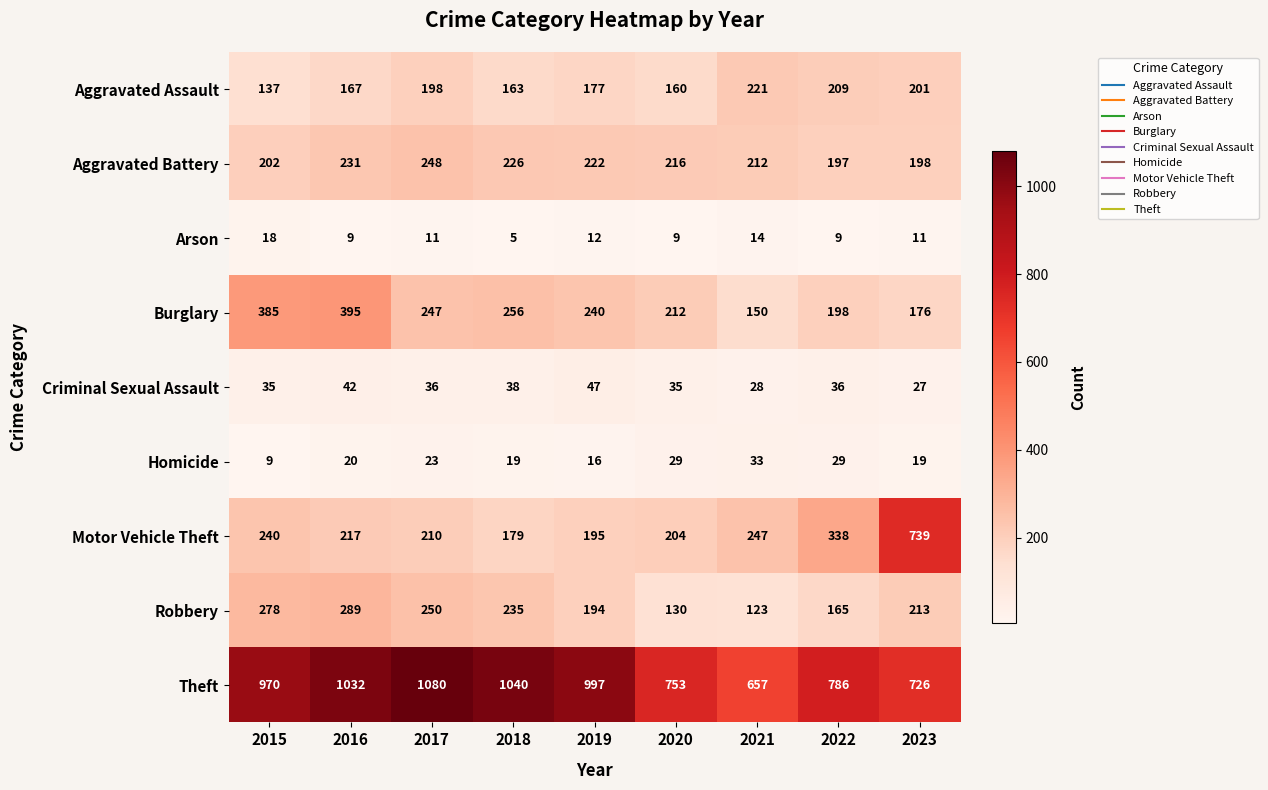

Read the Burglary value at 2022.

198